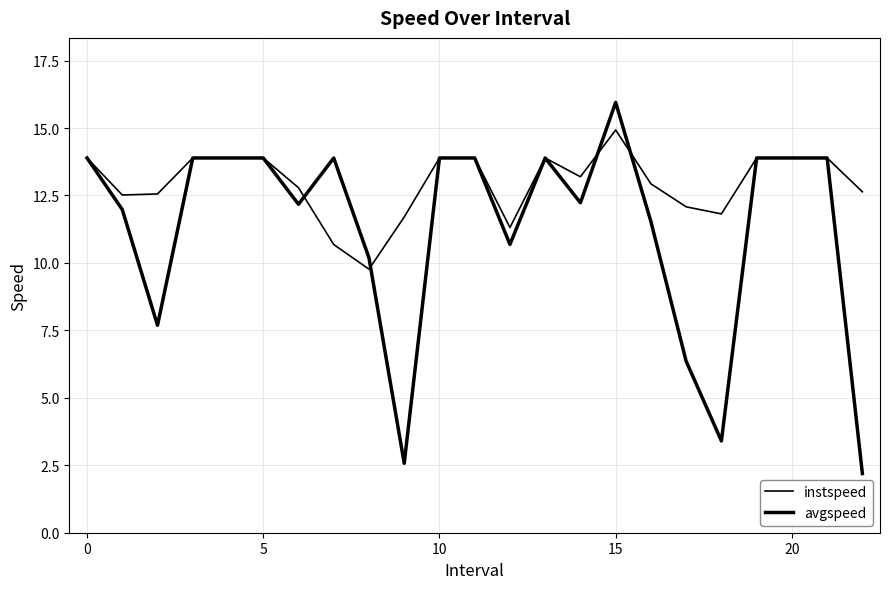

Does the chart have visible grid lines?

Yes